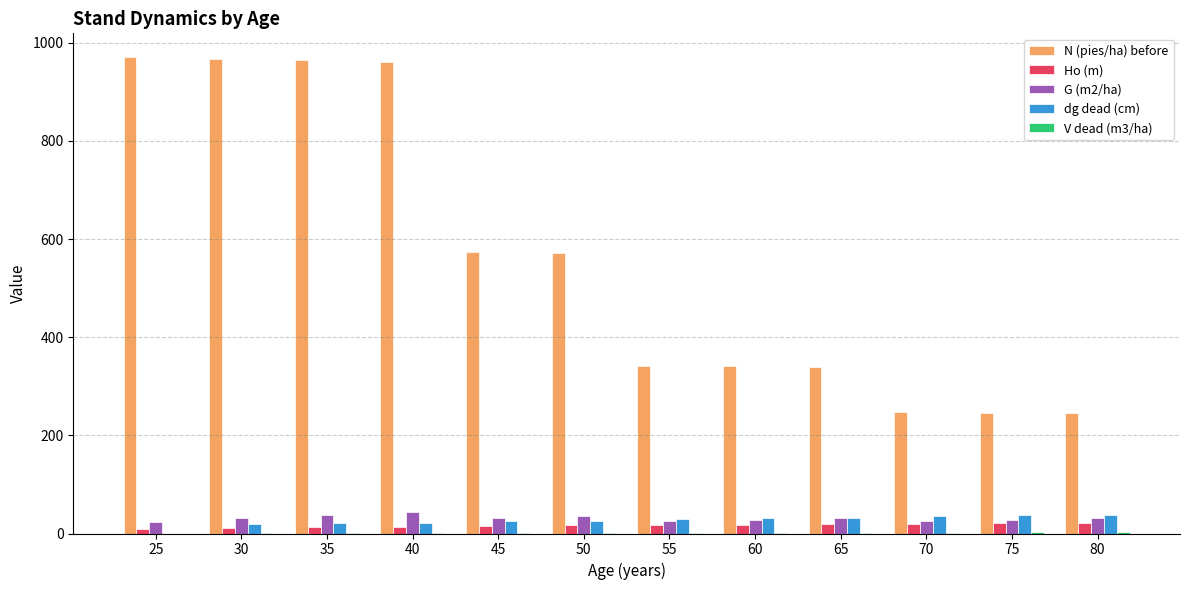

Which series has the largest total across all categories?

N (pies/ha) before